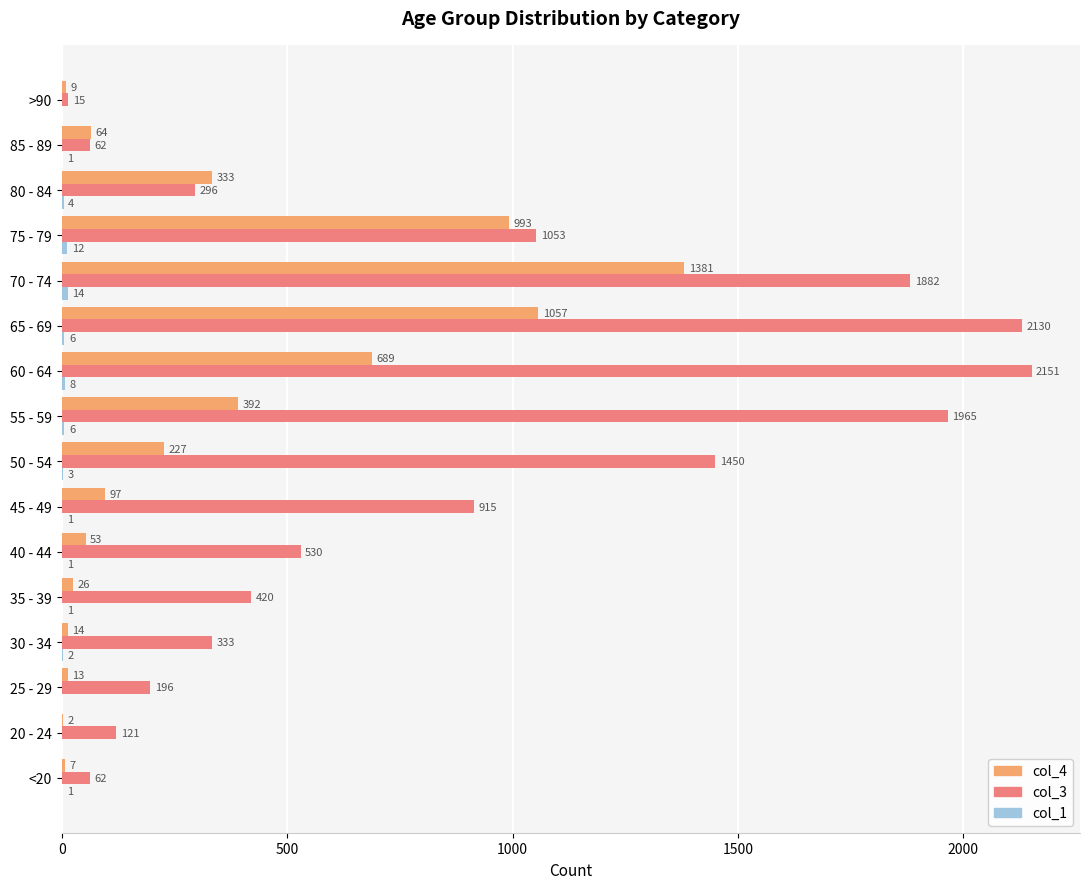

Is it true that col_4 equals 2 at 20 - 24?

True